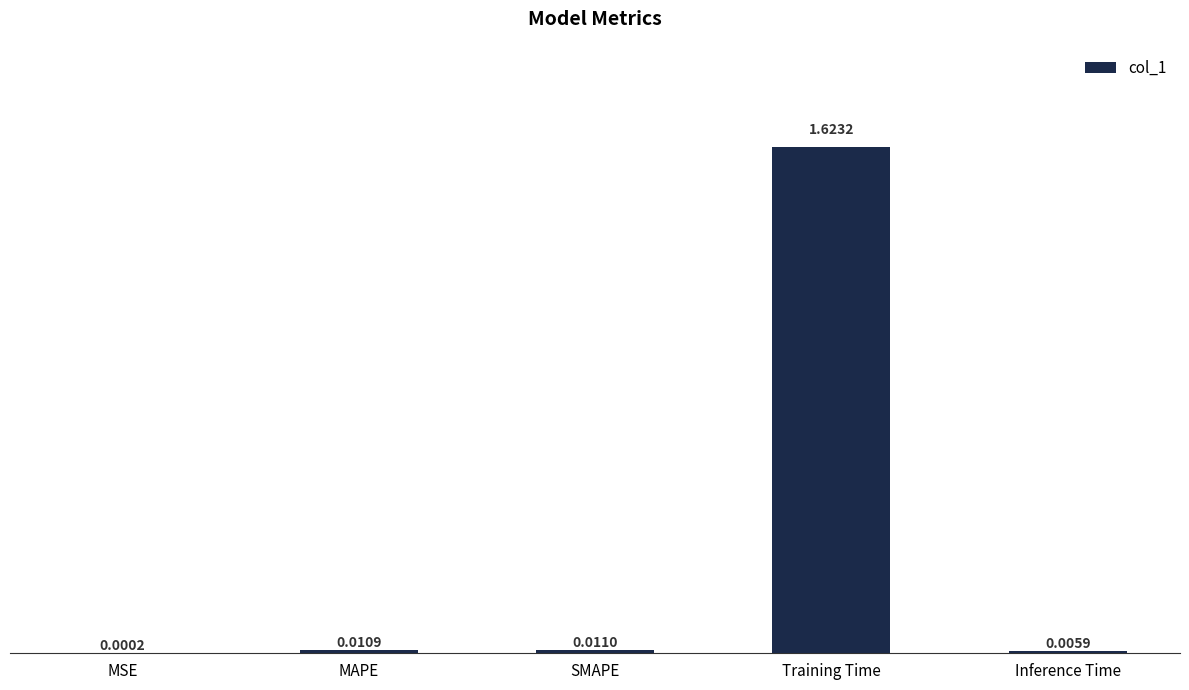

At which category does the chart reach its peak across all series?

Training Time